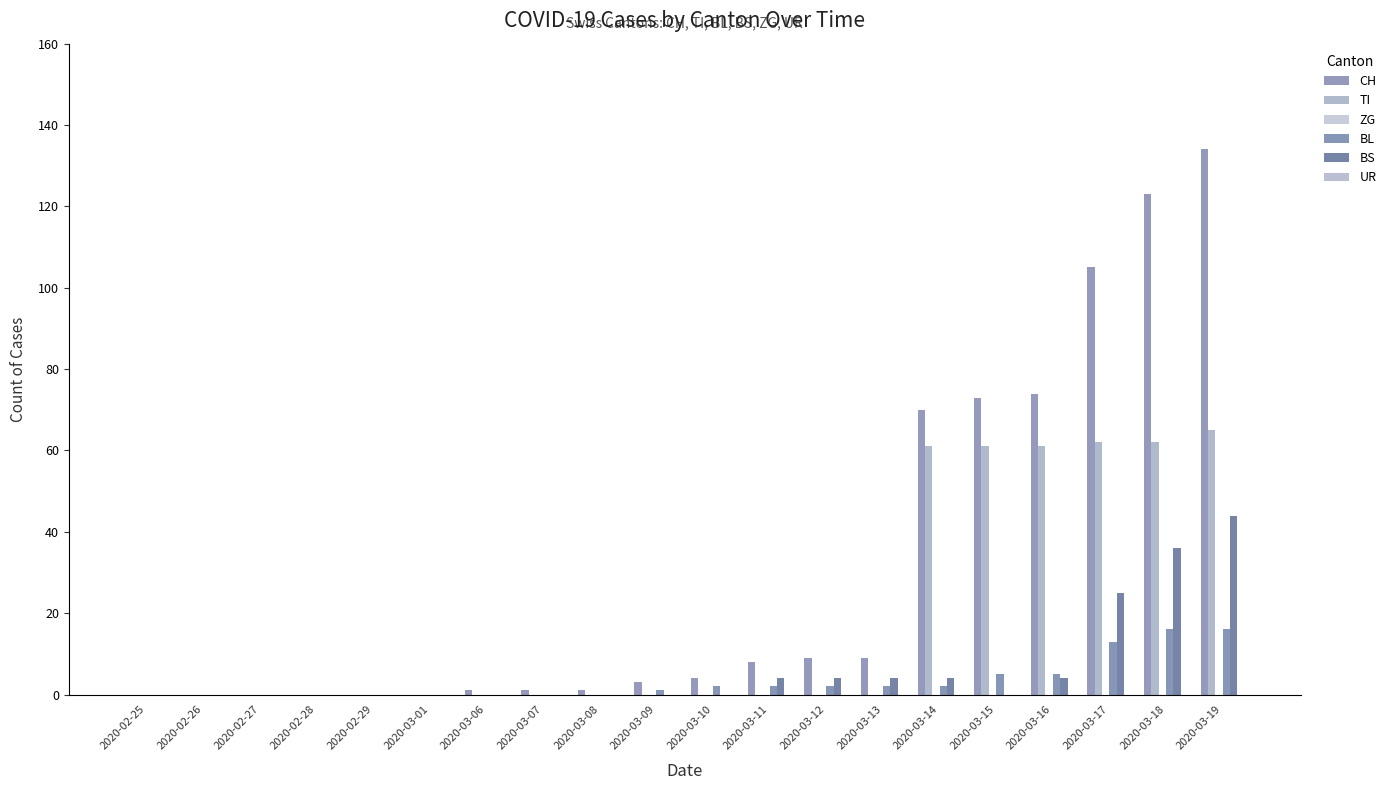

What is the label of the 14th bar from the left?

2020-03-13